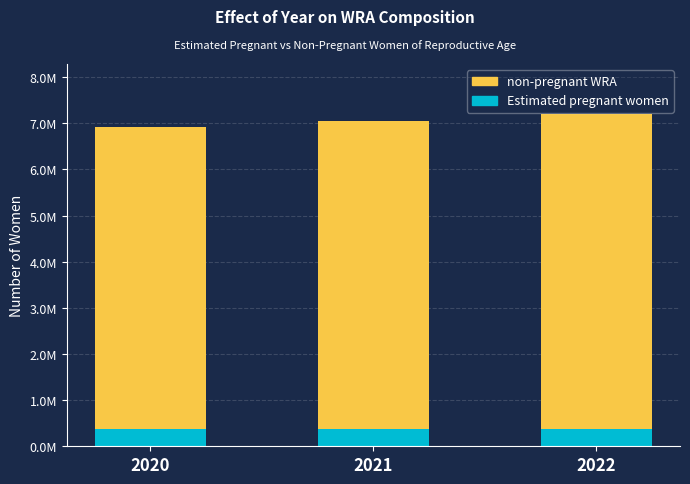

What are all the series names shown in the legend?

non-pregnant WRA, Estimated pregnant women